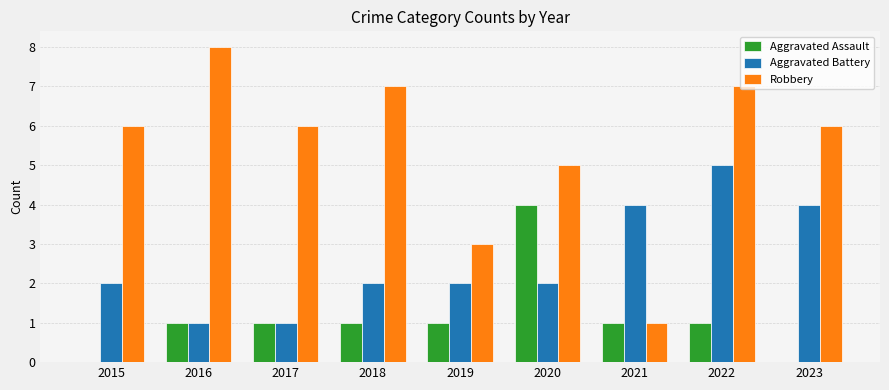

Count the Aggravated Battery values in the range 2 to 4.

6